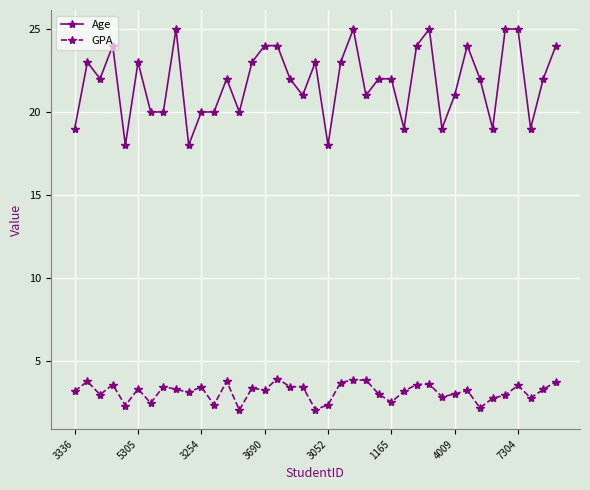

True or false: GPA has more than 0 interior local peaks.

True